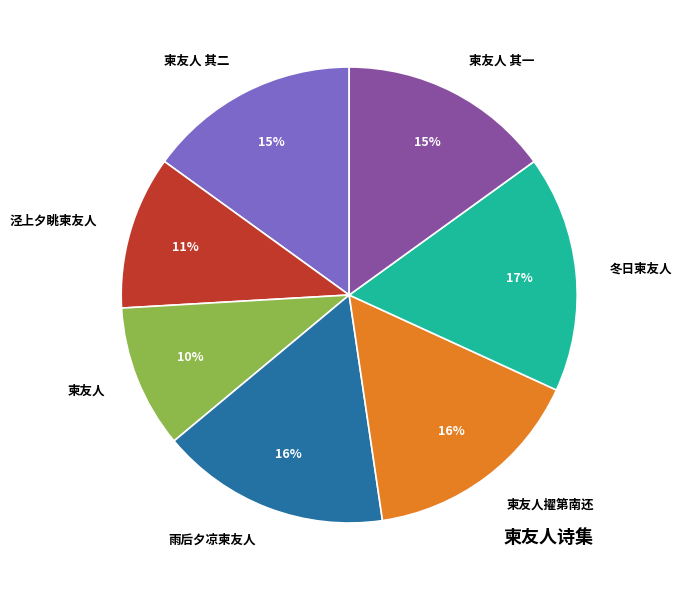

Is the sum of 冬日柬友人 and 雨后夕凉柬友人 greater than half?

No